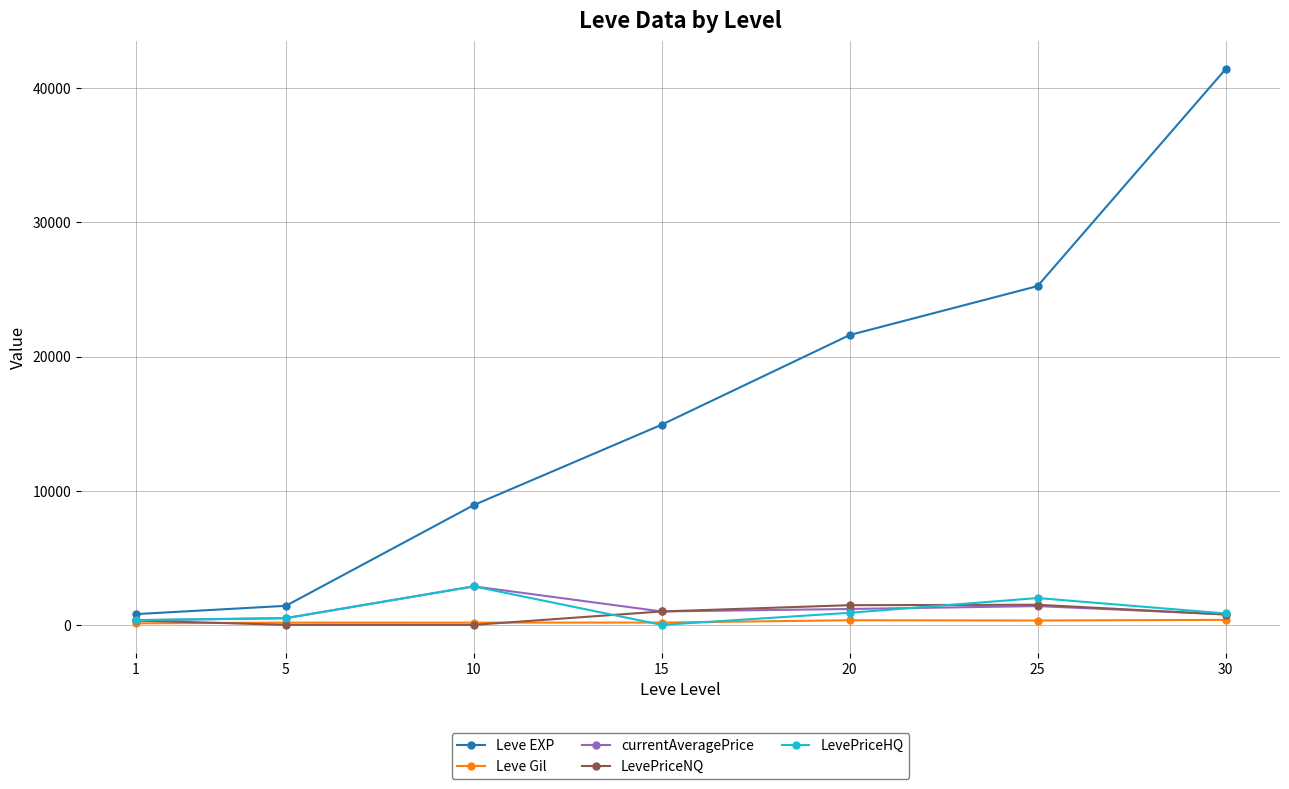

What is the maximum value shown in the chart?

41410.0